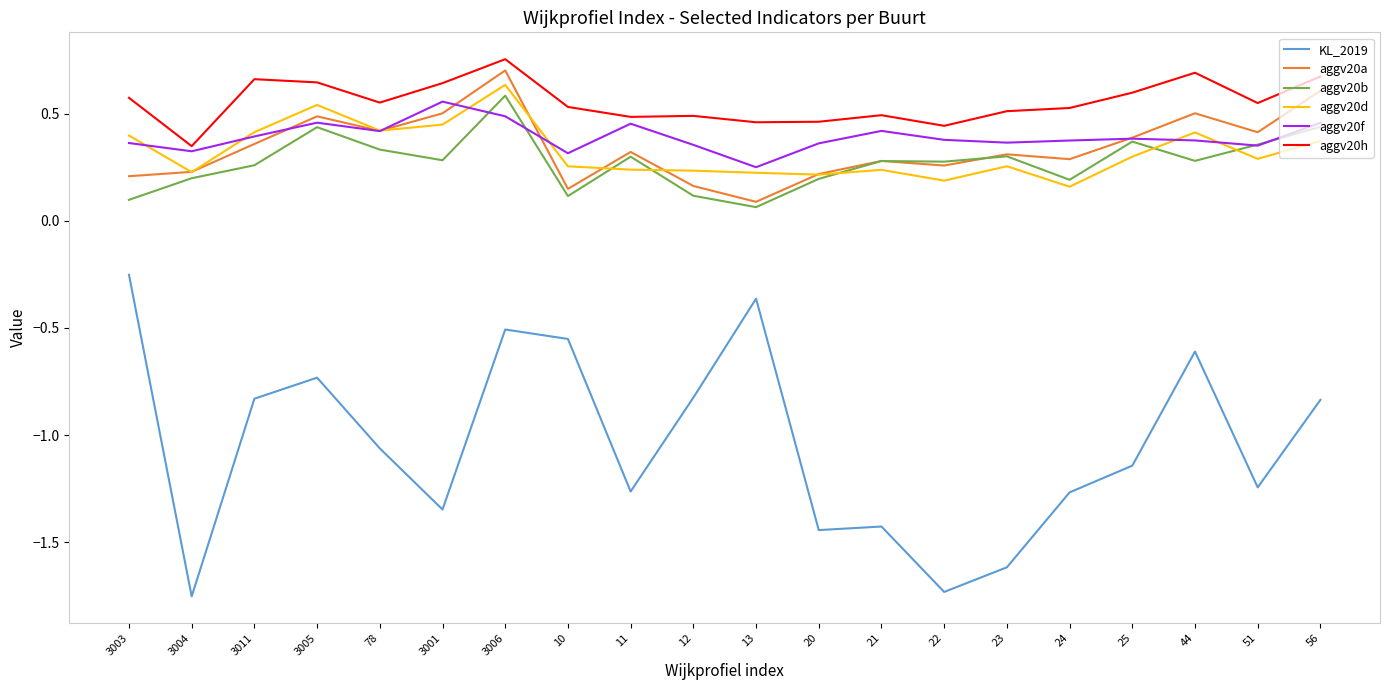

The KL_2019 series shows -1.4 at 20. True or false?

True